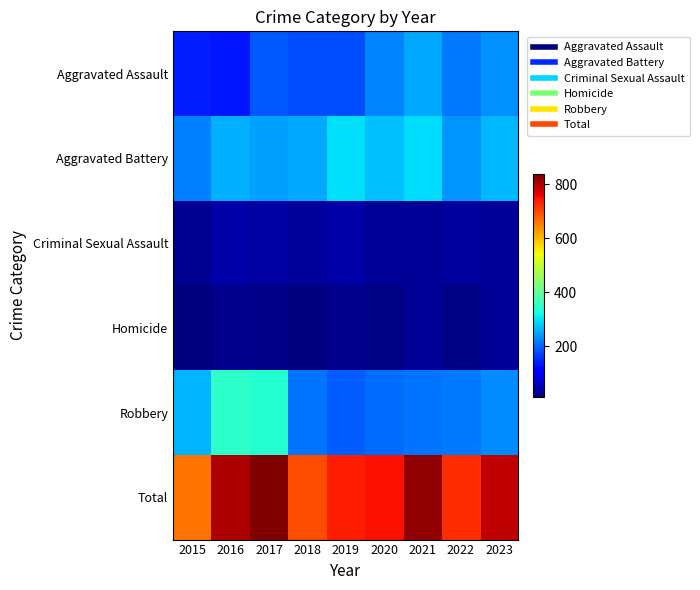

At 2017, list the series in order from smallest to largest.

Homicide, Criminal Sexual Assault, Aggravated Assault, Aggravated Battery, Robbery, Total